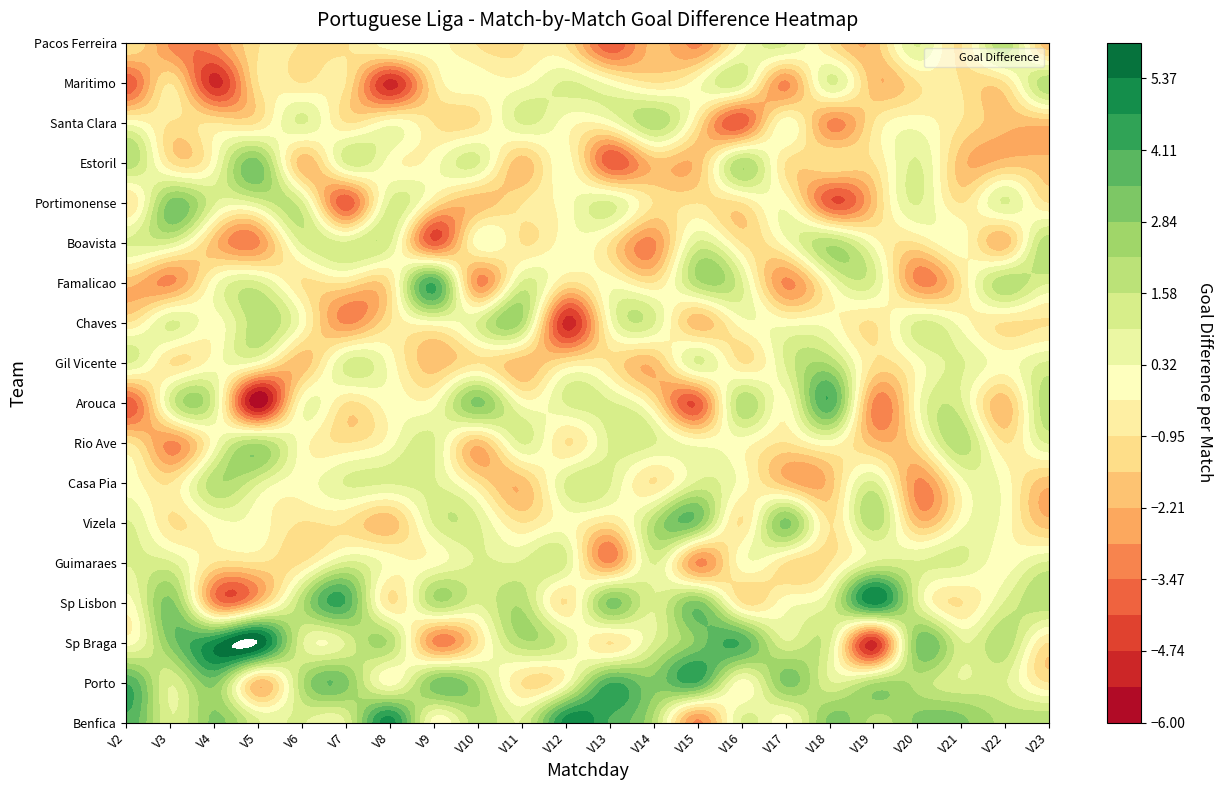

Is it true that Arouca equals 1 at Chaves?

False